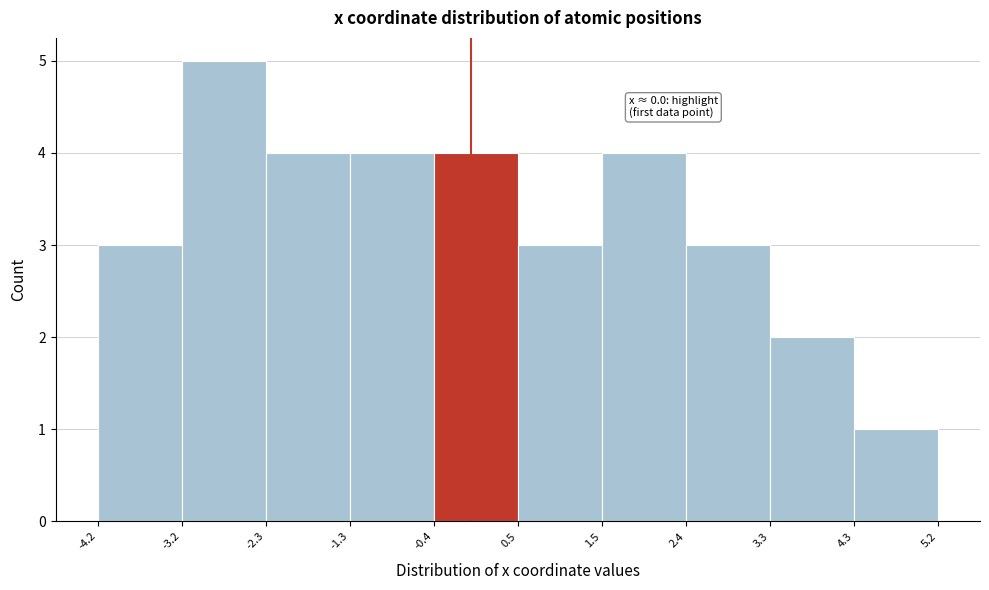

Which range on the x-axis has the tallest bar?

-3.2 to -2.3